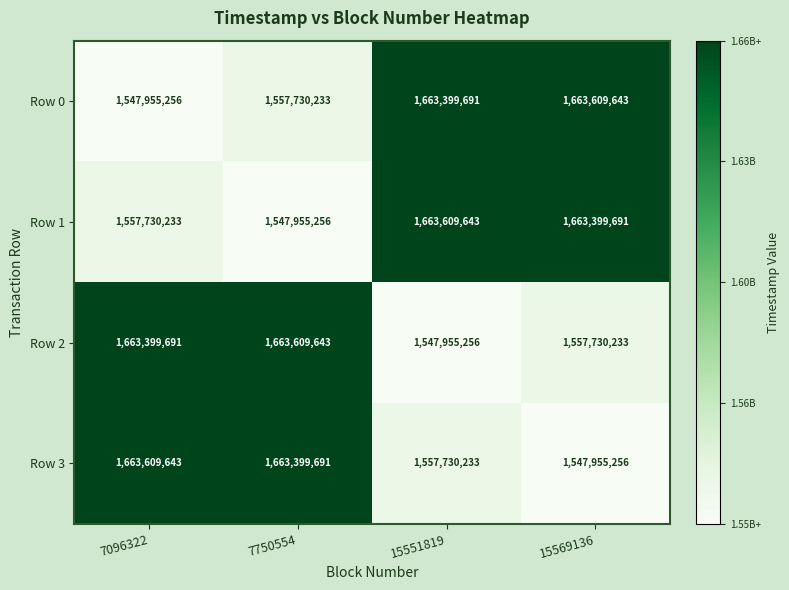

The value of Row 1 at 15569136 is 1663399691. True or false?

True